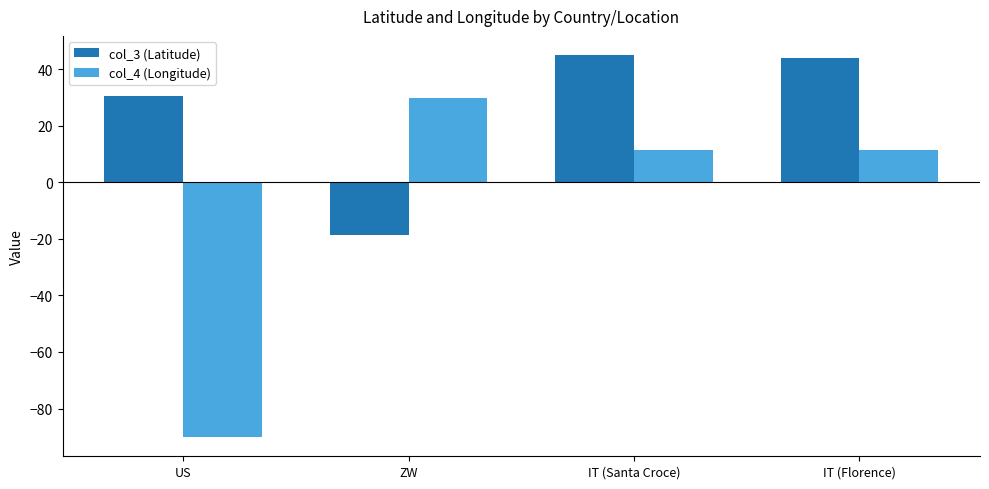

Rank the series by their average value, from highest to lowest.

col_3 (Latitude), col_4 (Longitude)